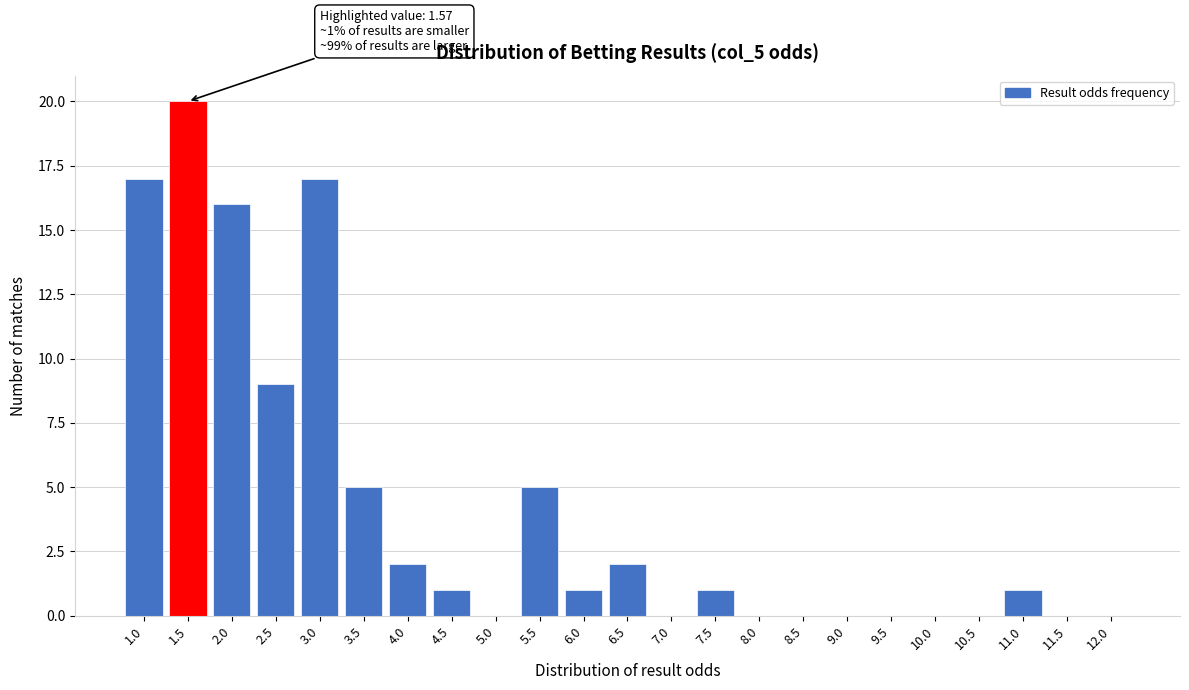

Reading left to right, what are all the values shown in this chart?

1.0=17	1.5=20	2.0=16	2.5=9	3.0=17	3.5=5	4.0=2	4.5=1	5.0=0	5.5=5	6.0=1	6.5=2	7.0=0	7.5=1	8.0=0	8.5=0	9.0=0	9.5=0	10.0=0	10.5=0	11.0=1	11.5=0	12.0=0